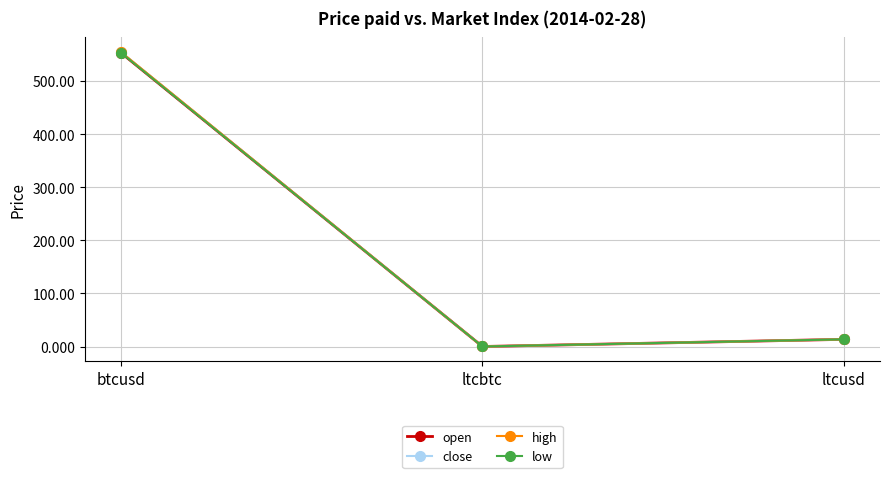

Is this an area chart (filled region under the line)?

No